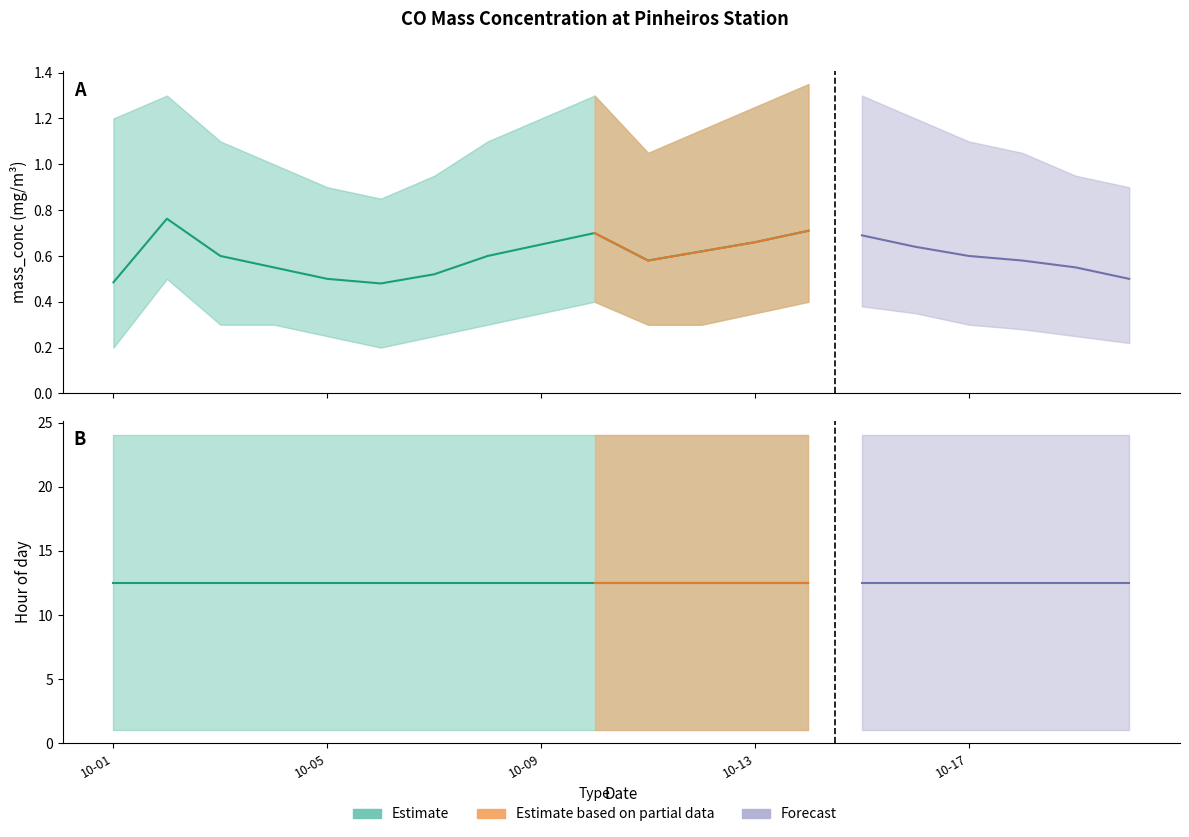

Reading right to left, transcribe all the data shown in this chart.

mean_mass_conc: 0.5	0.6	0.6	0.6	0.6	0.7	0.7	0.7	0.6	0.6	0.7	0.7	0.6	0.5	0.5	0.5	0.6	0.6	0.8	0.5
upper_mass_conc: 0.9	0.9	1.1	1.1	1.2	1.3	1.4	1.2	1.1	1.1	1.3	1.2	1.1	0.9	0.8	0.9	1.0	1.1	1.3	1.2
lower_mass_conc: 0.2	0.2	0.3	0.3	0.3	0.4	0.4	0.3	0.3	0.3	0.4	0.3	0.3	0.2	0.2	0.2	0.3	0.3	0.5	0.2
mean_hour: 12.5	12.5	12.5	12.5	12.5	12.5	12.5	12.5	12.5	12.5	12.5	12.5	12.5	12.5	12.5	12.5	12.5	12.5	12.5	12.5
upper_hour: 24.0	24.0	24.0	24.0	24.0	24.0	24.0	24.0	24.0	24.0	24.0	24.0	24.0	24.0	24.0	24.0	24.0	24.0	24.0	24.0
lower_hour: 1.0	1.0	1.0	1.0	1.0	1.0	1.0	1.0	1.0	1.0	1.0	1.0	1.0	1.0	1.0	1.0	1.0	1.0	1.0	1.0